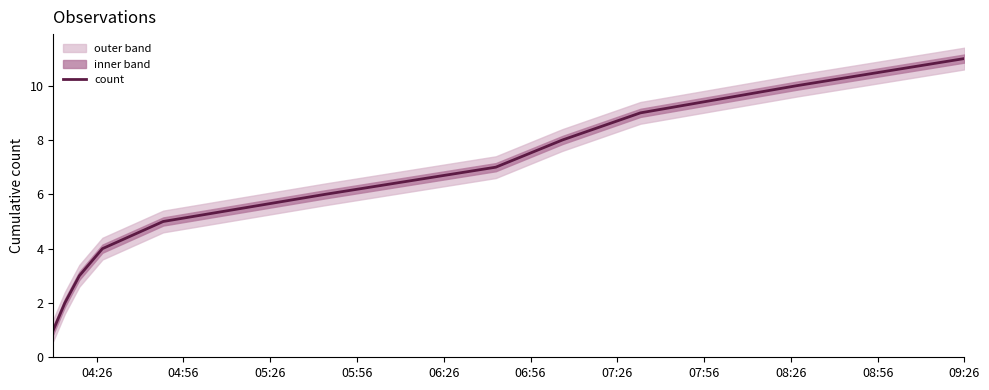

What is the highest value of the count series?

11